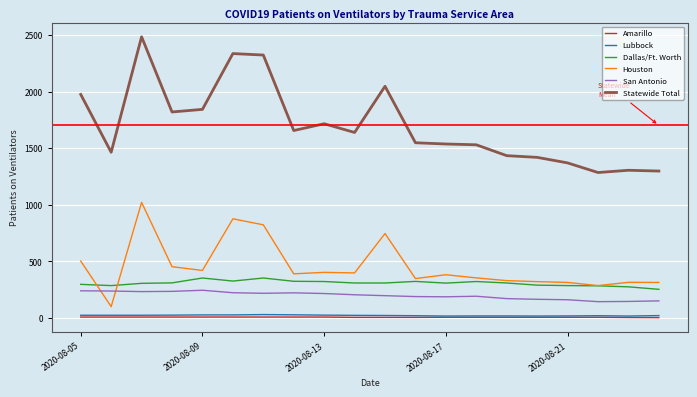

True or false: San Antonio and Dallas/Ft. Worth cross at least once.

False